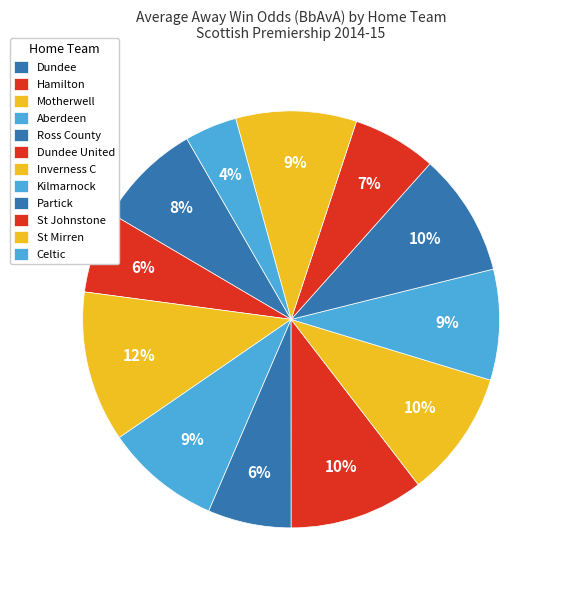

Count the number of slices in the pie.

12